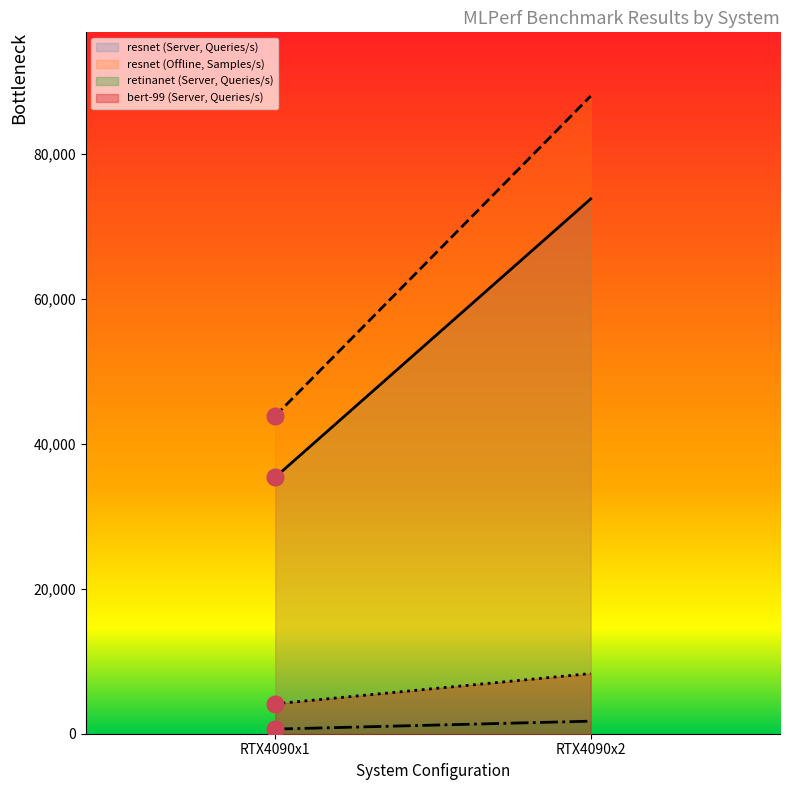

Between RTX4090x1 and RTX4090x2, which is larger?

RTX4090x2